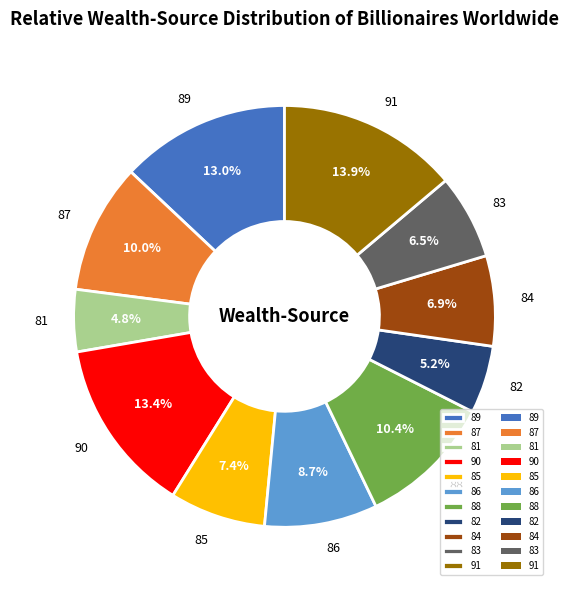

How many segments does this pie chart have?

11